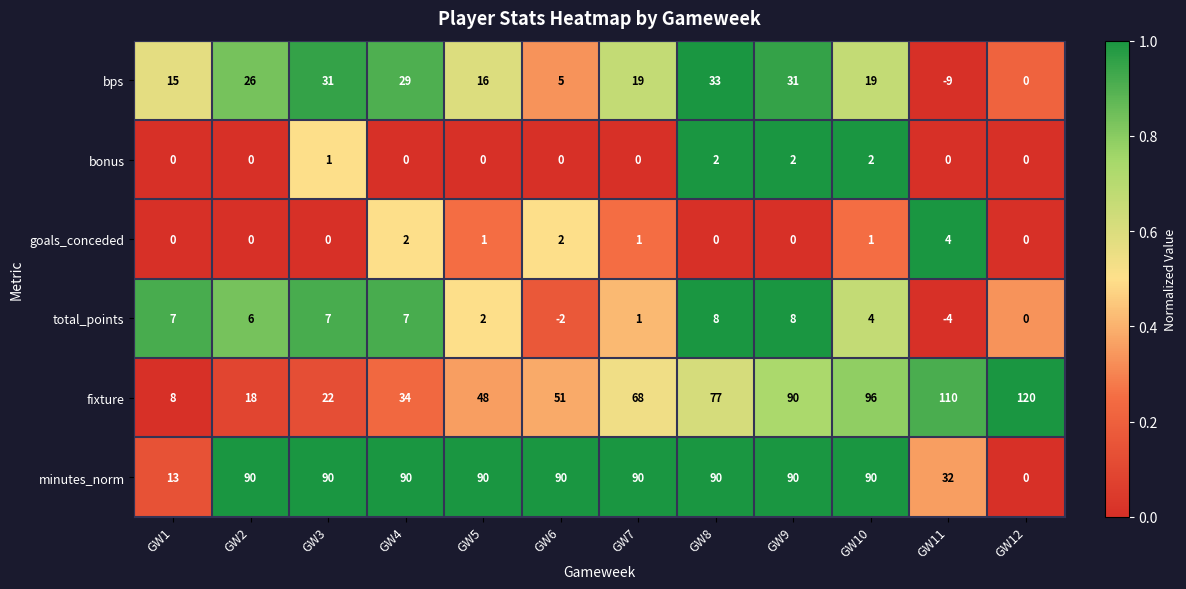

Rank the series at GW8 from highest to lowest value.

minutes_norm, fixture, bps, total_points, bonus, goals_conceded